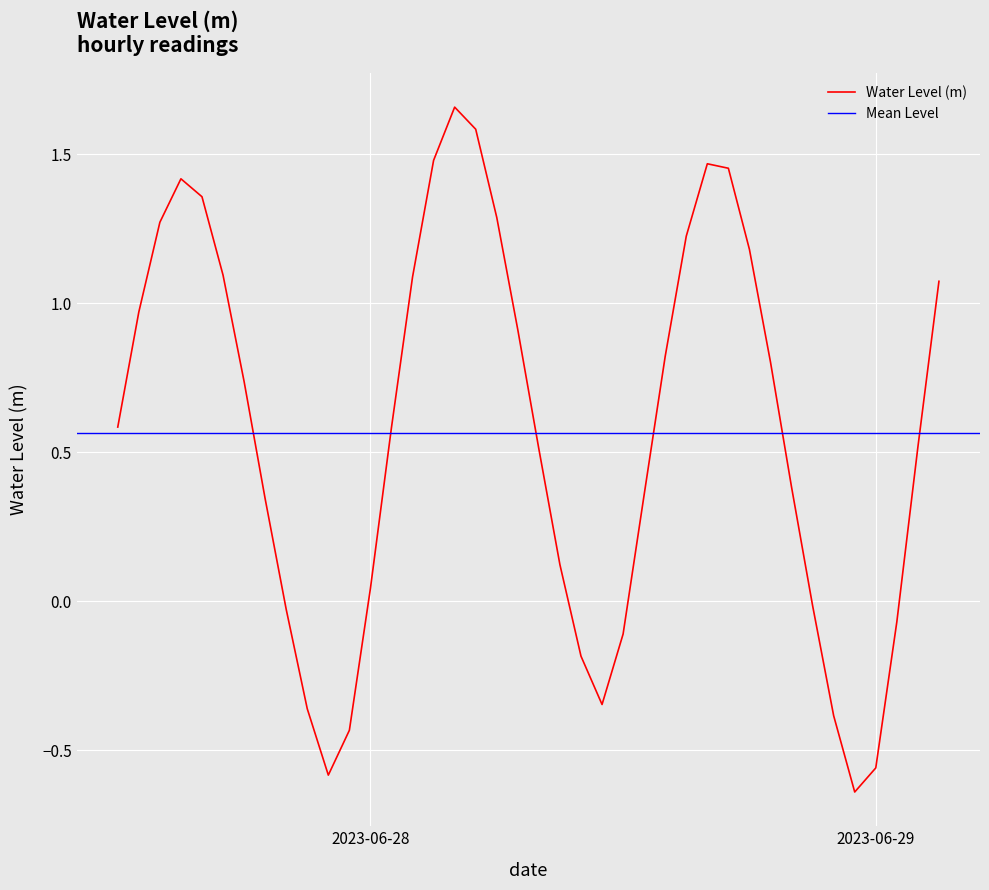

Between 2023-06-28 21:00:00 and 2023-06-28 06:00:00, which is larger?

2023-06-28 06:00:00